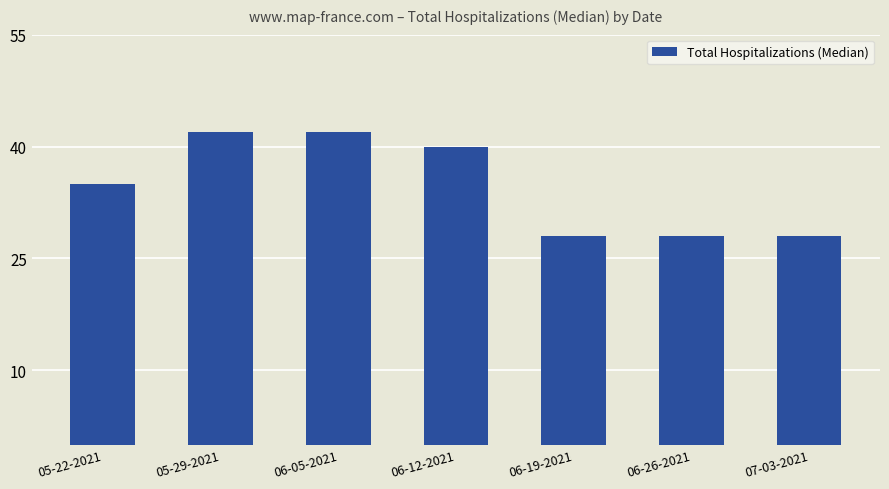

Between 06-26-2021 and 05-22-2021, which is larger?

05-22-2021